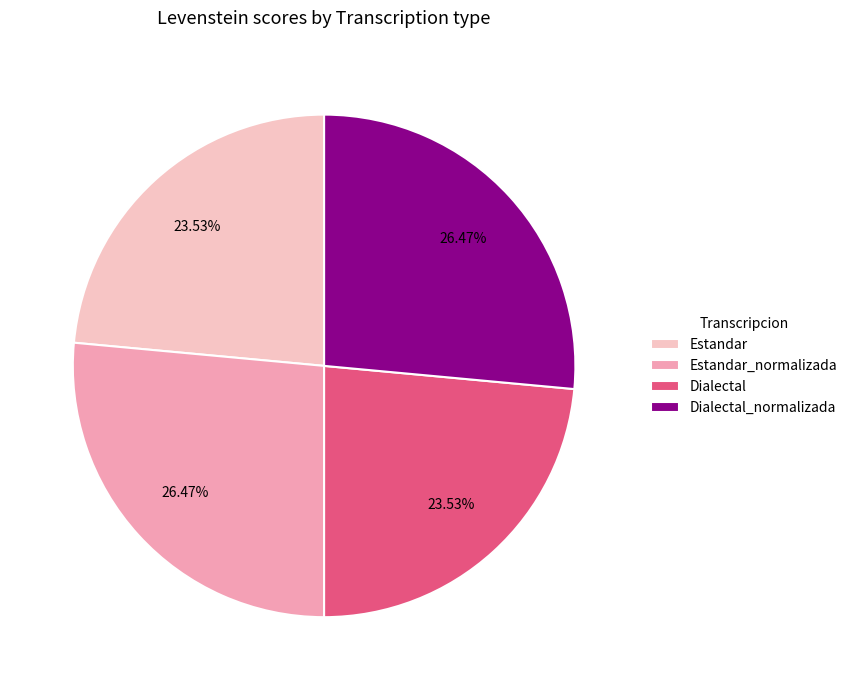

Count the number of slices in the pie.

4